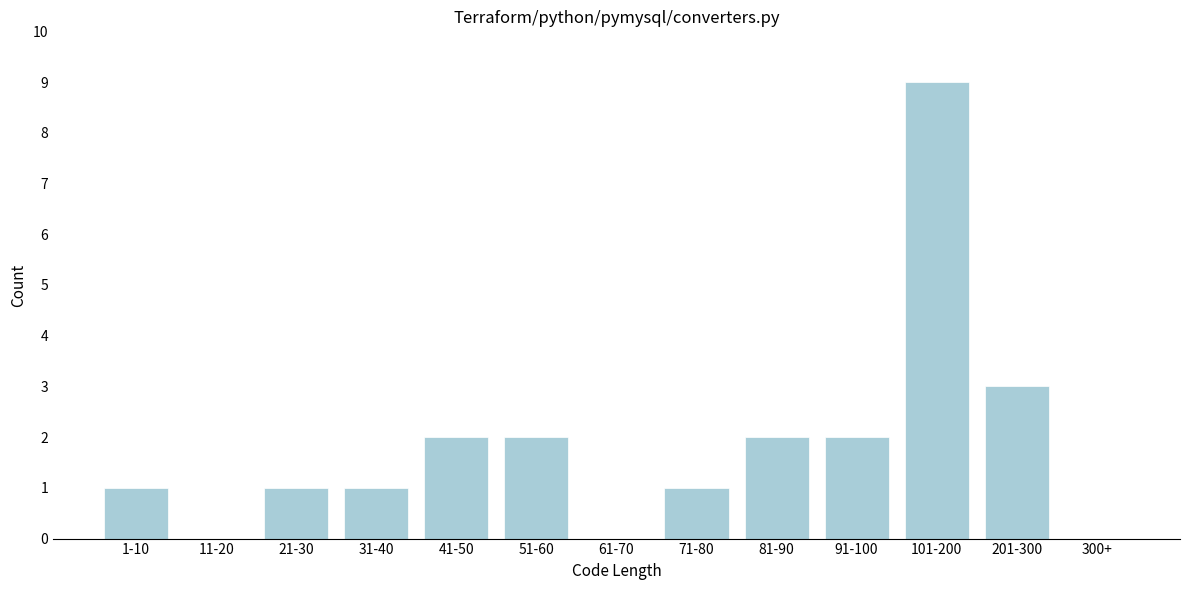

Reading right to left, list all the values displayed in this chart.

300+=0	201-300=3	101-200=9	91-100=2	81-90=2	71-80=1	61-70=0	51-60=2	41-50=2	31-40=1	21-30=1	11-20=0	1-10=1